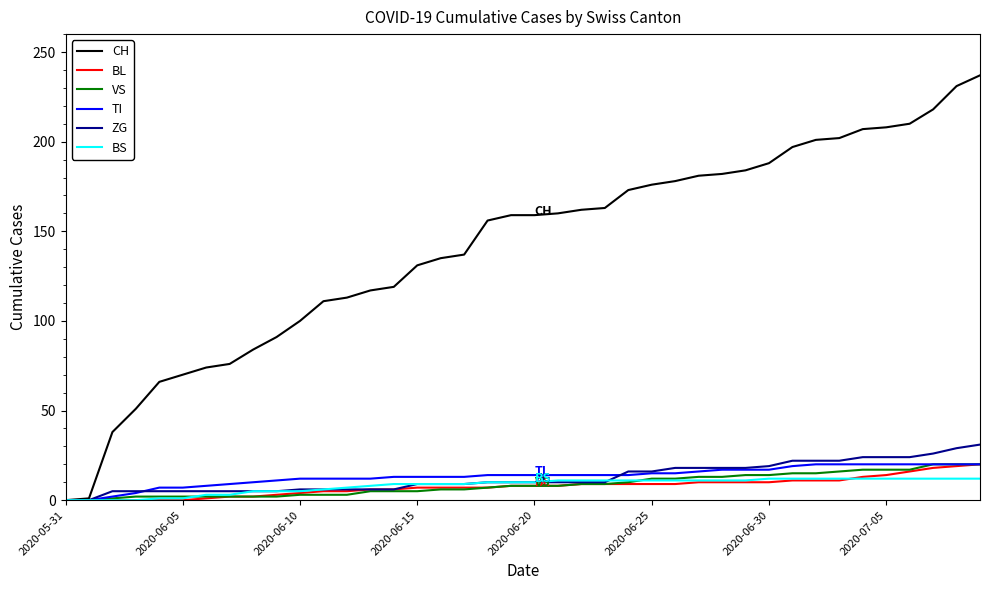

What is the highest value of the BL series?

20